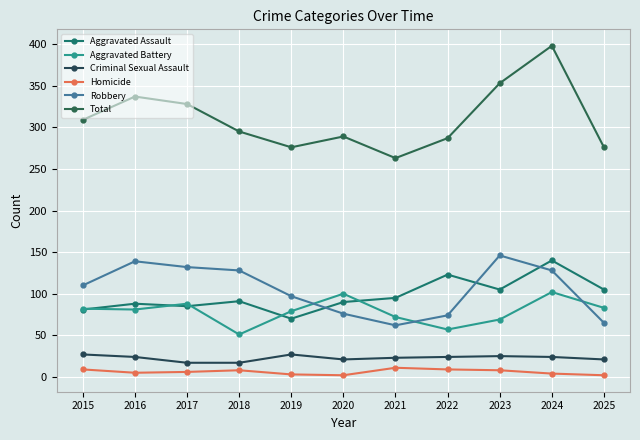

Count the number of data series in this chart.

6